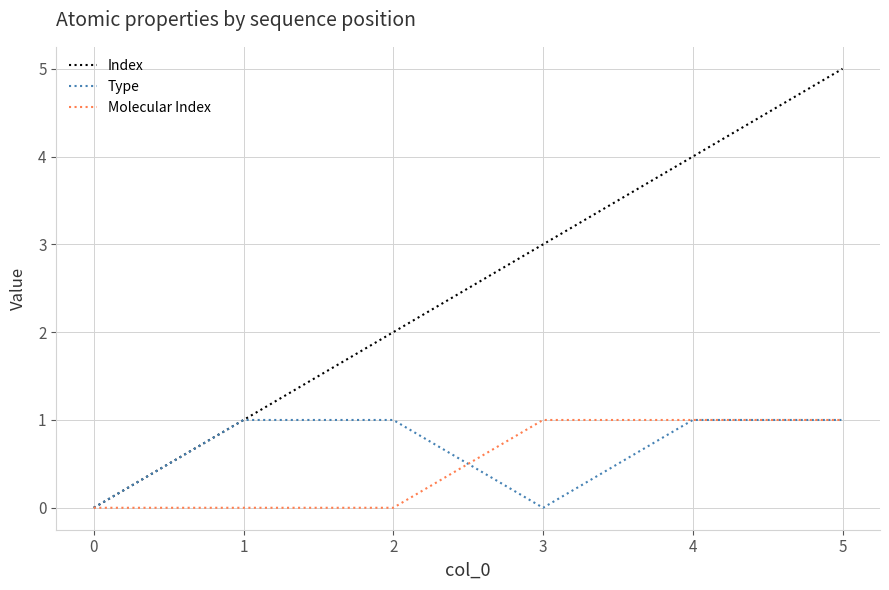

Is the value of Type at 0 greater than the value of Molecular Index at 5?

No